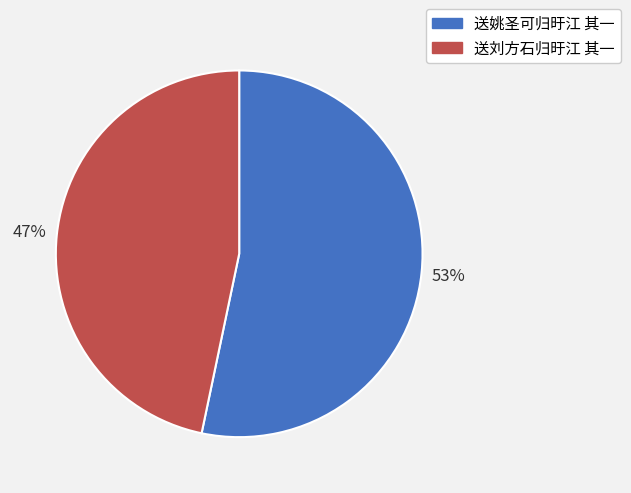

Is it true that 送刘方石归旴江 其一 is 47% of the pie?

True